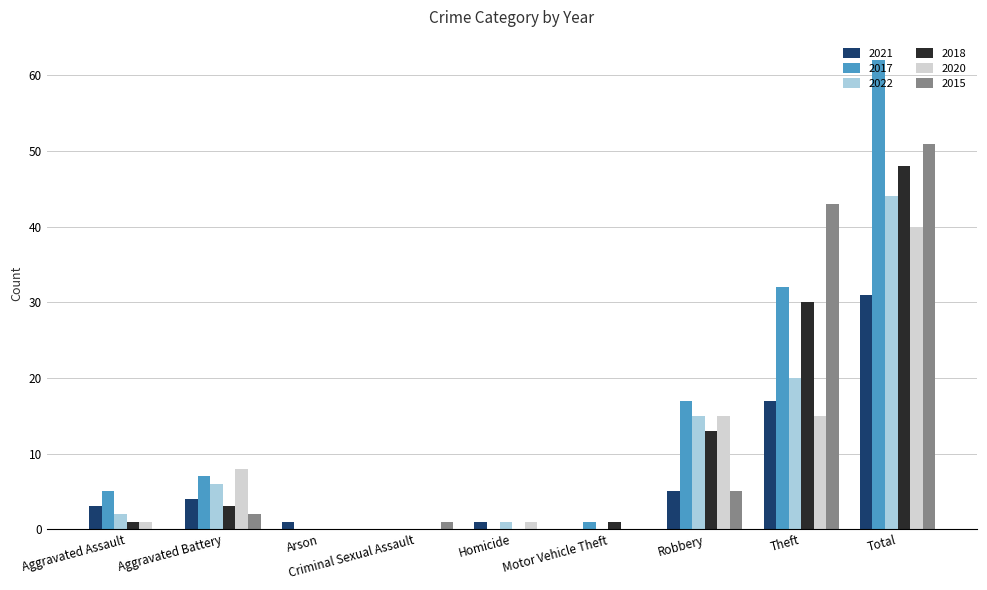

Reading left to right, extract all data points from this chart.

2021: 3	4	1	0	1	0	5	17	31
2017: 5	7	0	0	0	1	17	32	62
2022: 2	6	0	0	1	0	15	20	44
2018: 1	3	0	0	0	1	13	30	48
2020: 1	8	0	0	1	0	15	15	40
2015: 0	2	0	1	0	0	5	43	51